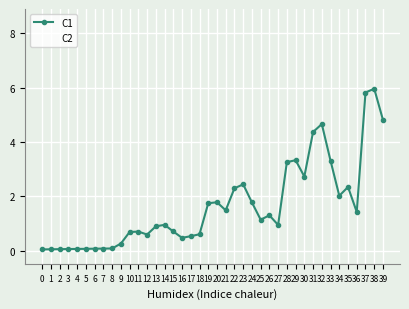

Which series has the widest spread of values?

C2